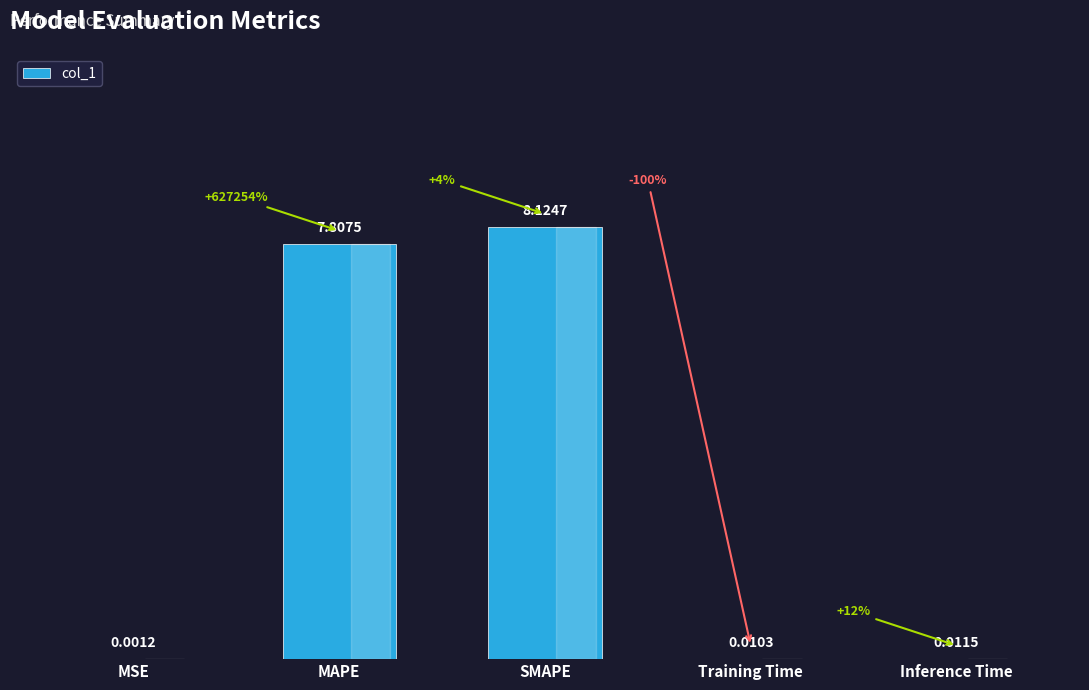

Which category has the highest value across all series?

SMAPE